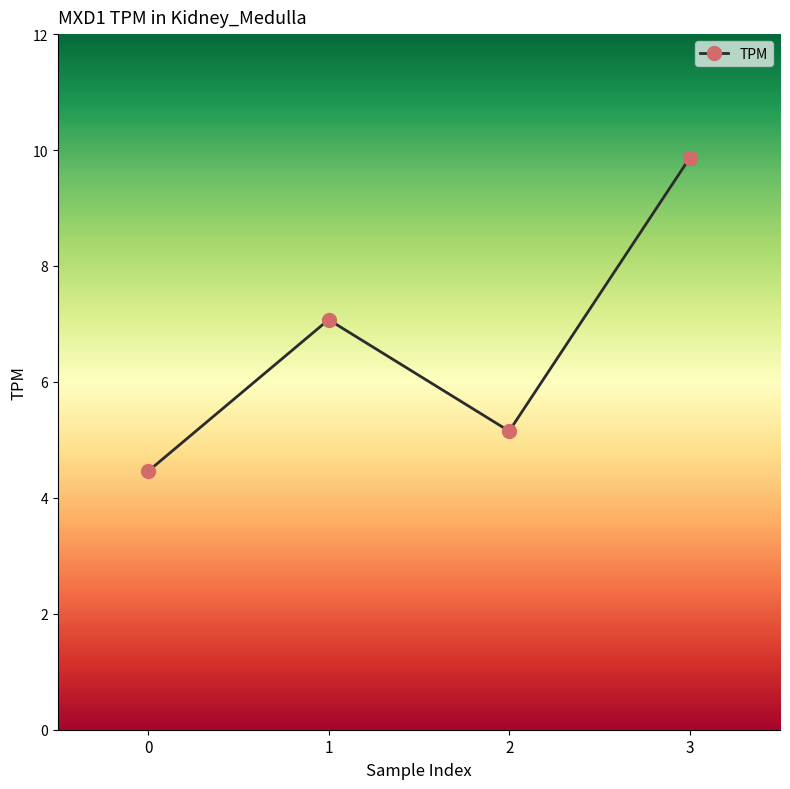

Rank the categories by value from highest to lowest.

3, 1, 2, 0